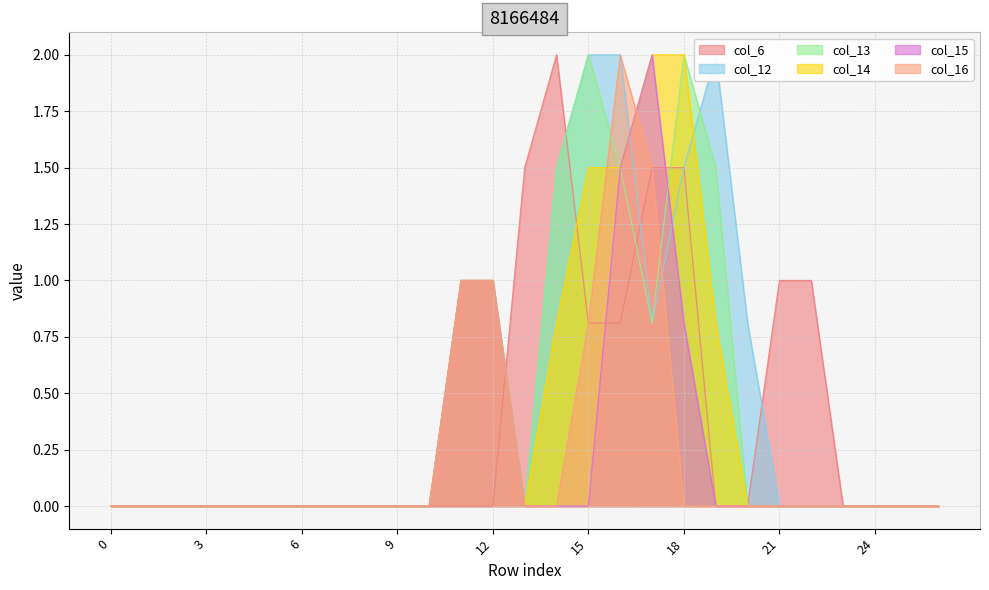

Which series has the largest range (max minus min)?

col_6